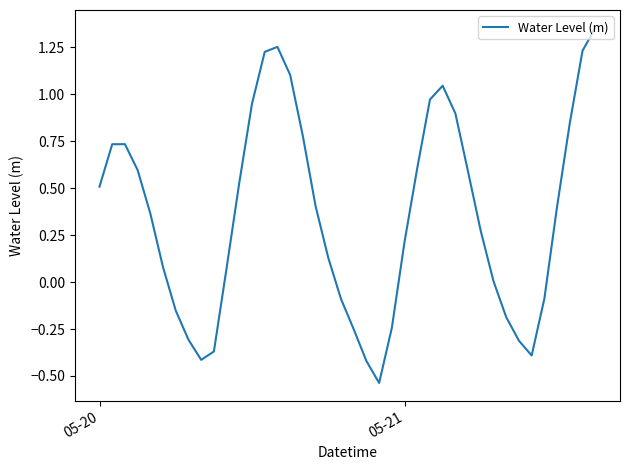

What is the difference between the maximum and minimum values?

1.9